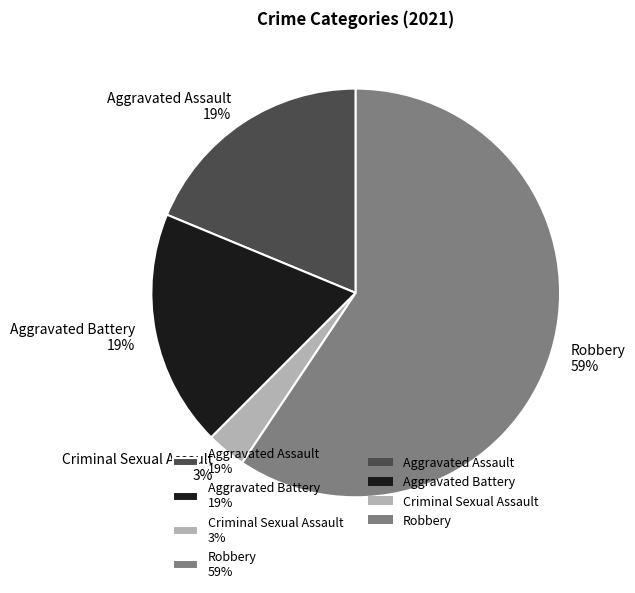

Combined, do Aggravated Battery and Aggravated Assault account for over 50%?

No